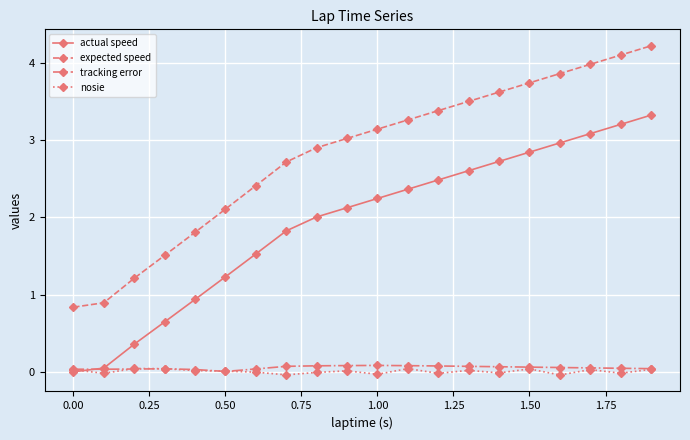

What are all the series names shown in the legend?

actual speed, expected speed, tracking error, nosie